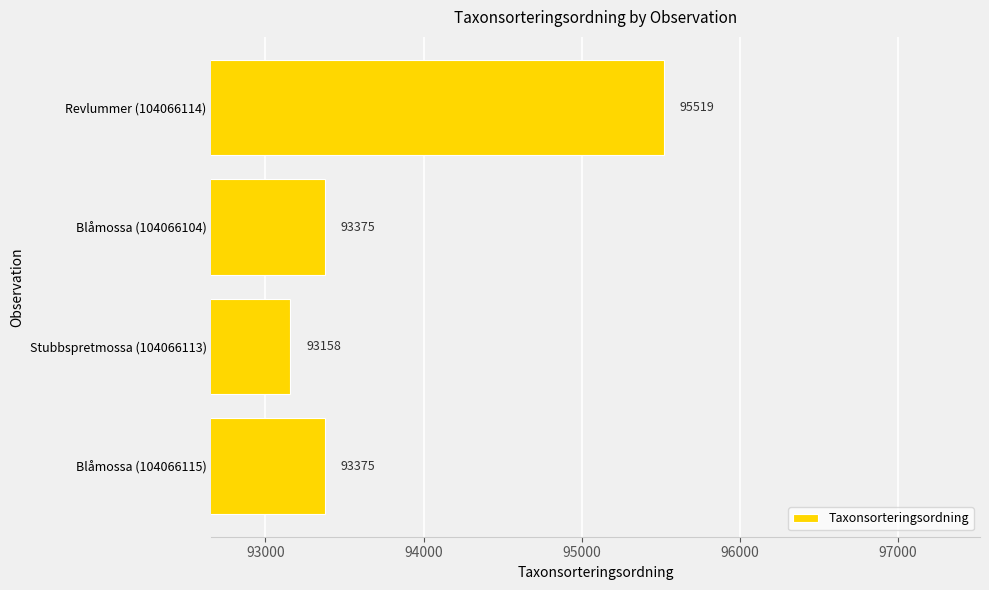

What is the ratio of the value at Revlummer (104066114) to the value at Blåmossa (104066115)?

1.0